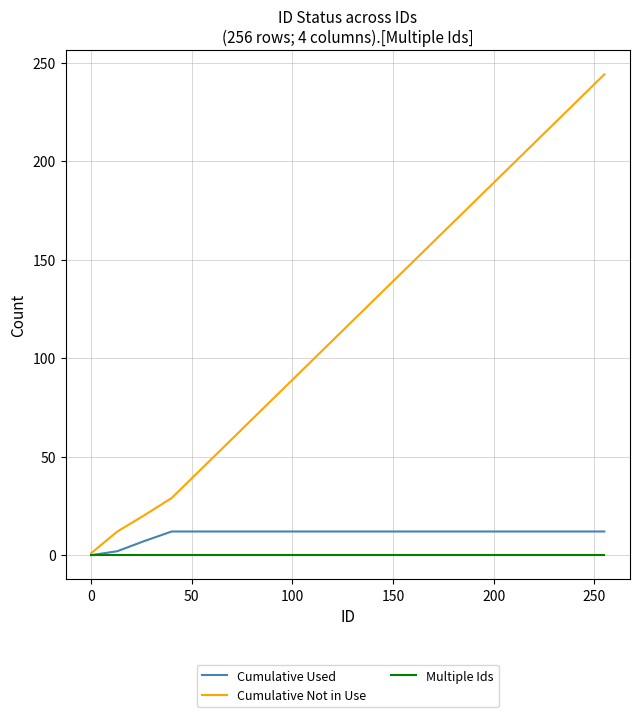

Which series has the largest total across all categories?

Cumulative Not in Use